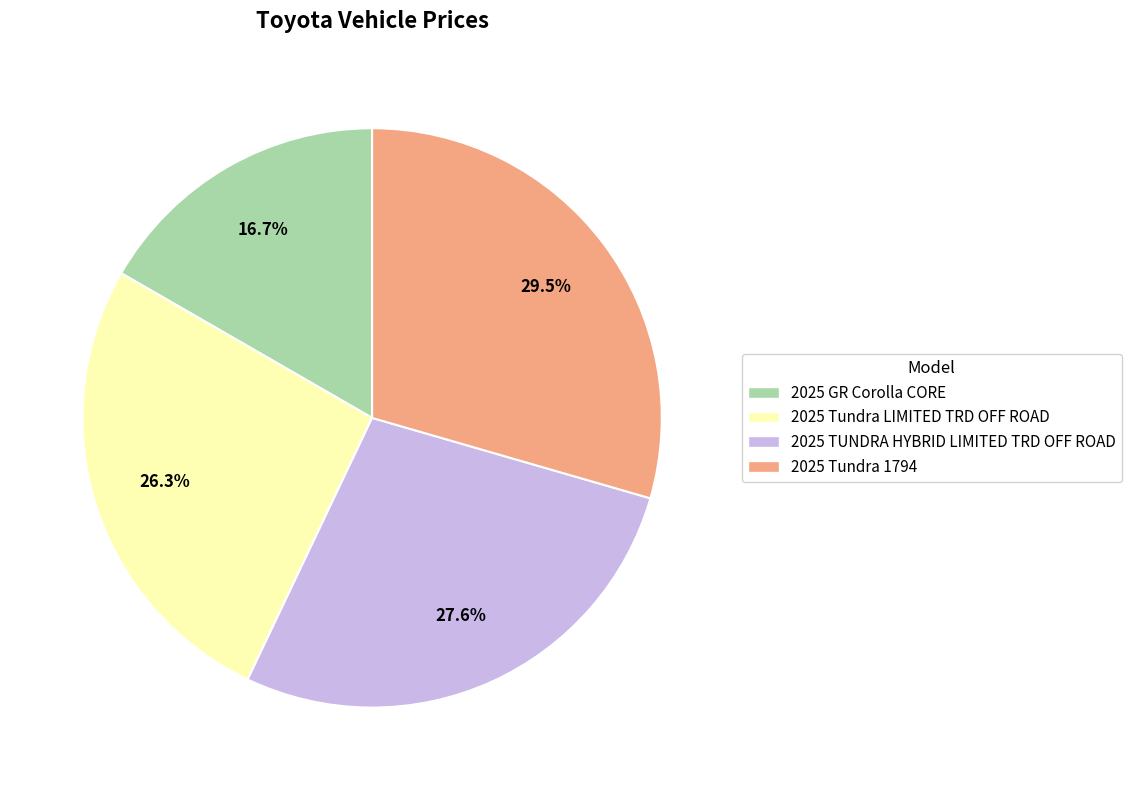

Does 2025 TUNDRA HYBRID LIMITED TRD OFF ROAD represent more than half of the total?

No